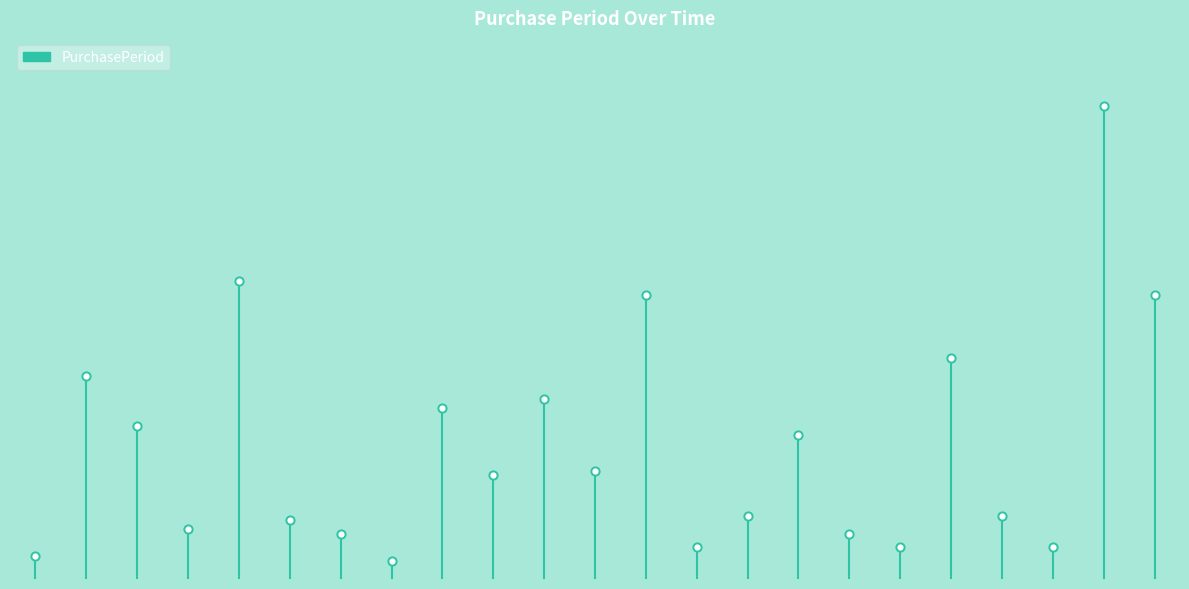

Between 2017-06-27 and 2017-02-14, which is larger?

2017-06-27